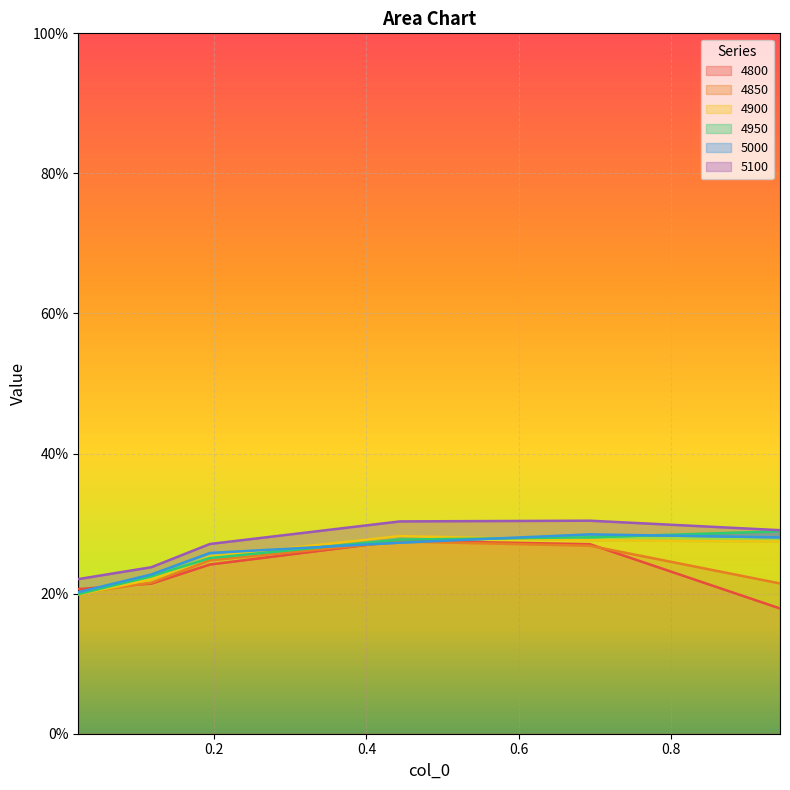

How many lines are shown in the chart?

6